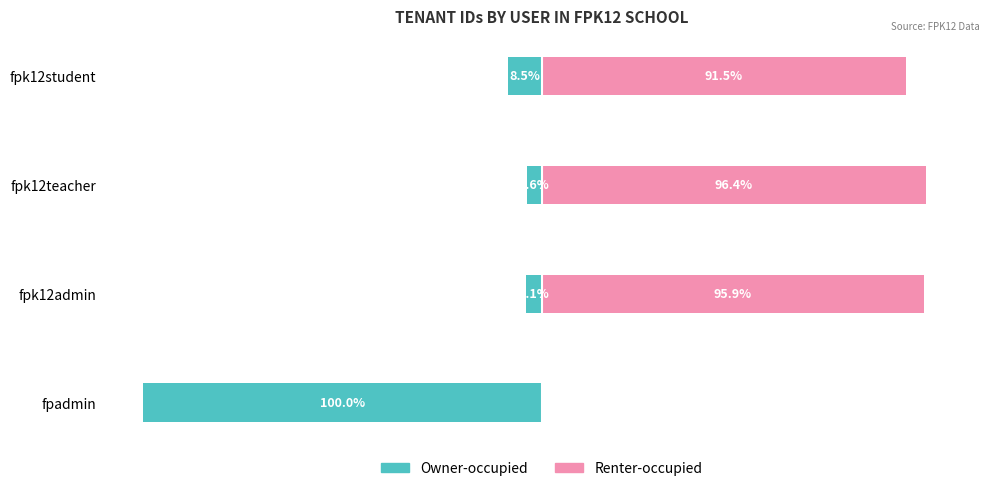

Is the value of Renter-occupied at fpk12teacher greater than the value of Owner-occupied at fpk12admin?

Yes